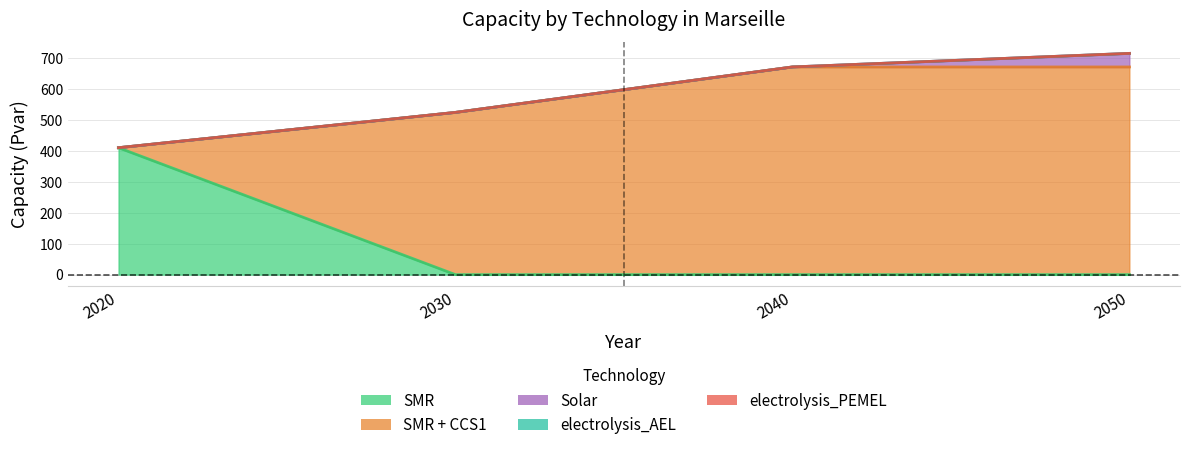

Which label corresponds to the largest value in the chart?

2040